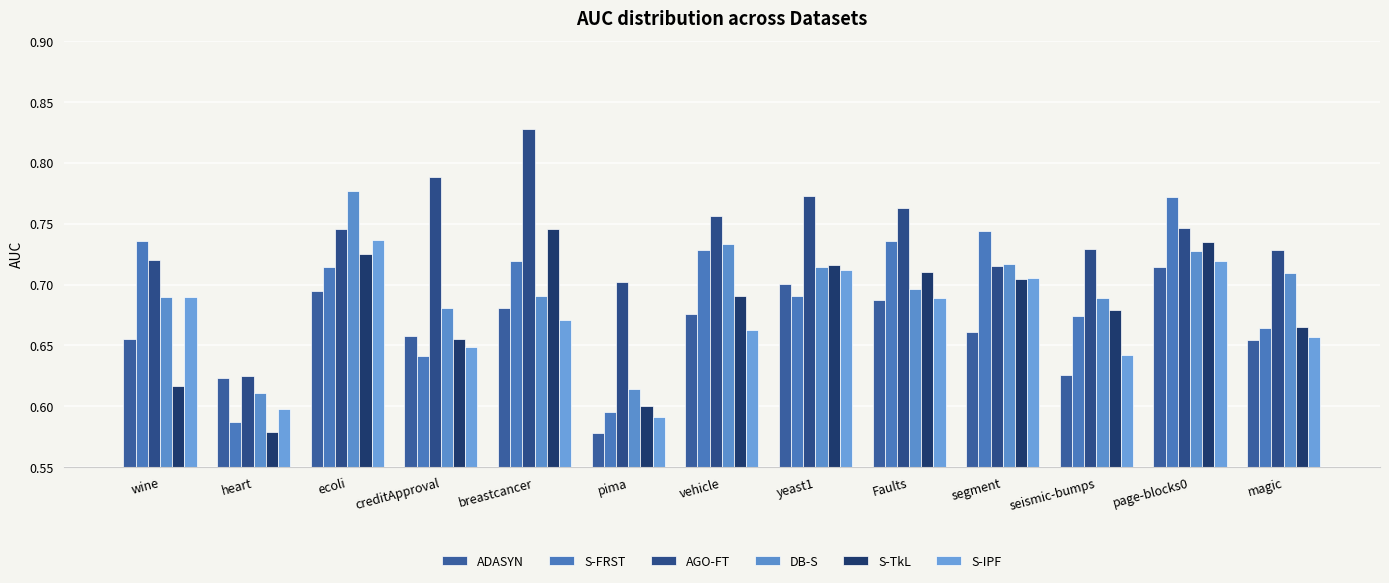

What is the difference between the second highest and minimum values in the ADASYN series?

0.1